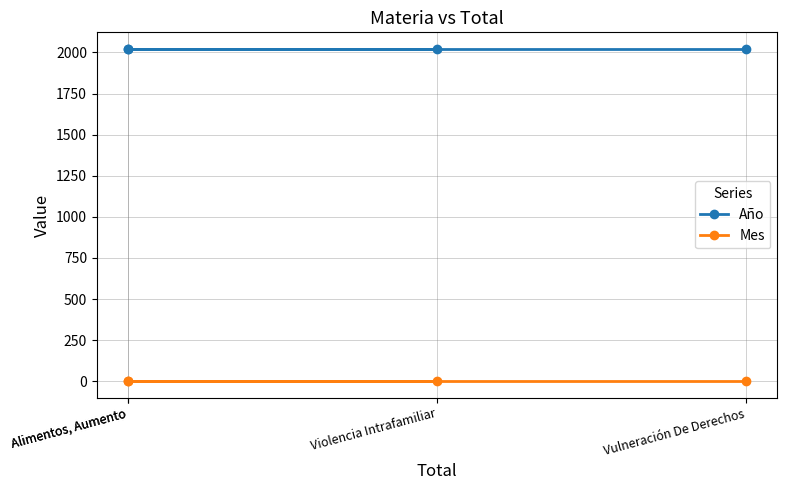

True or false: Año and Mes intersect in this chart.

False